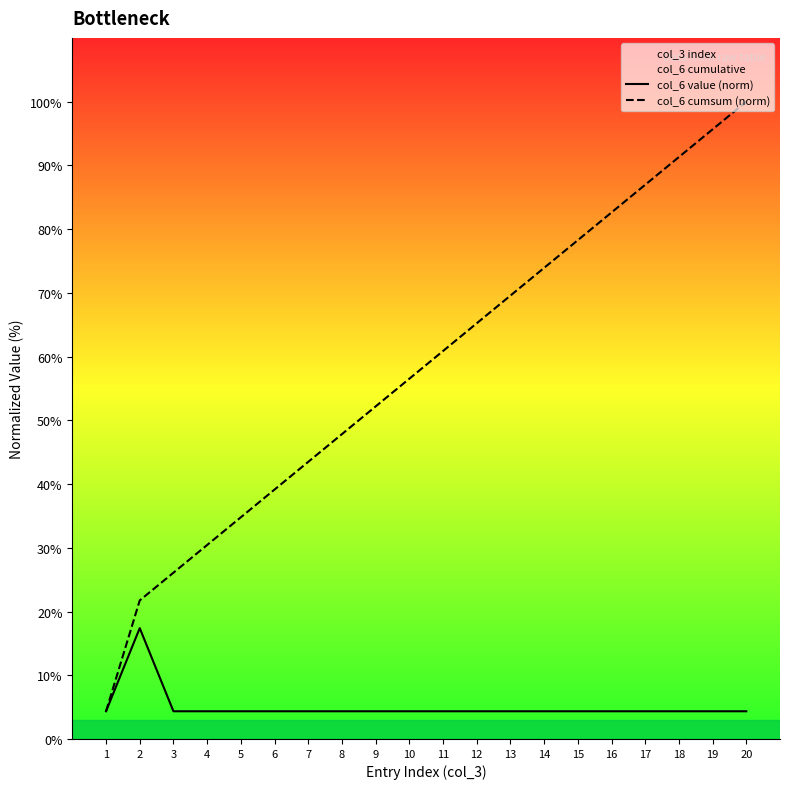

Reading right to left, list all the values displayed in this chart.

col_6 value (norm): 4.3	4.3	4.3	4.3	4.3	4.3	4.3	4.3	4.3	4.3	4.3	4.3	4.3	4.3	4.3	4.3	4.3	4.3	17.4	4.3
col_6 cumsum (norm): 100.0	95.7	91.3	87.0	82.6	78.3	73.9	69.6	65.2	60.9	56.5	52.2	47.8	43.5	39.1	34.8	30.4	26.1	21.7	4.3